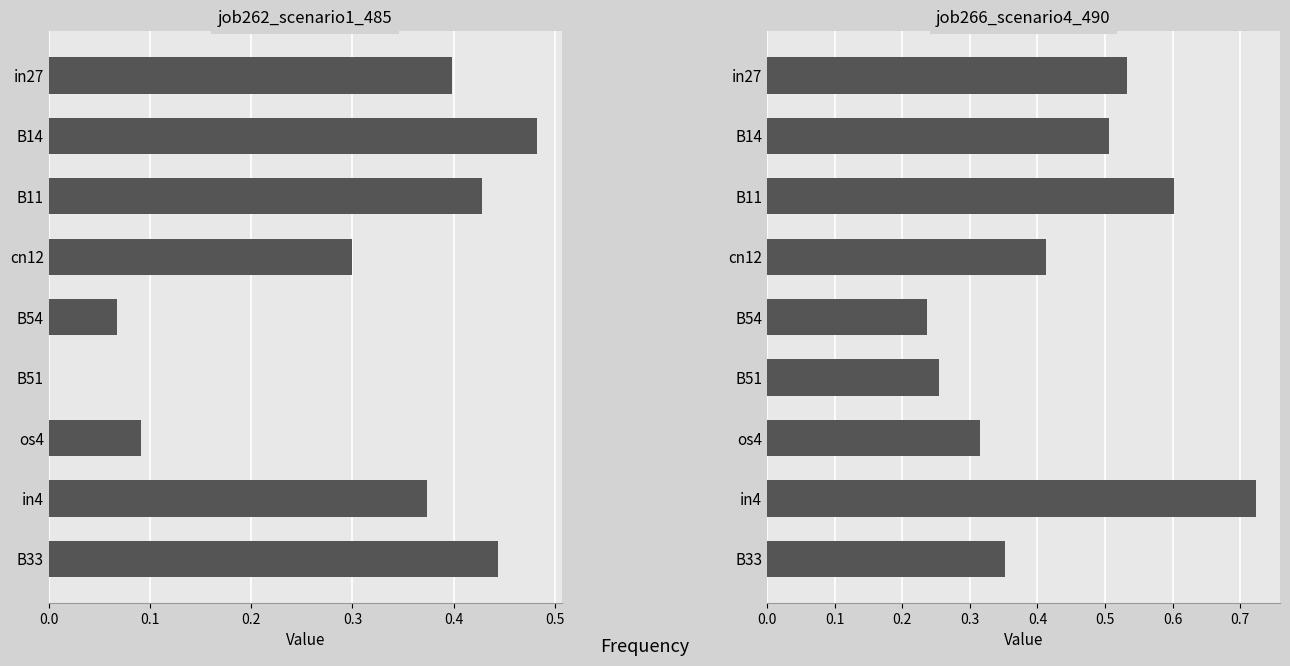

How many bars are there in total?

18